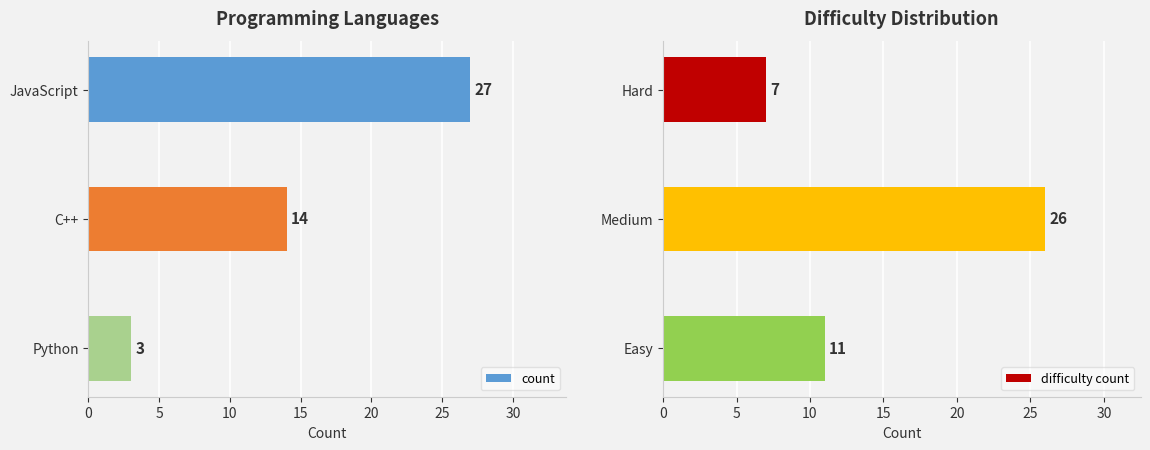

True or false: difficulty count has a value of 11 at Easy.

True